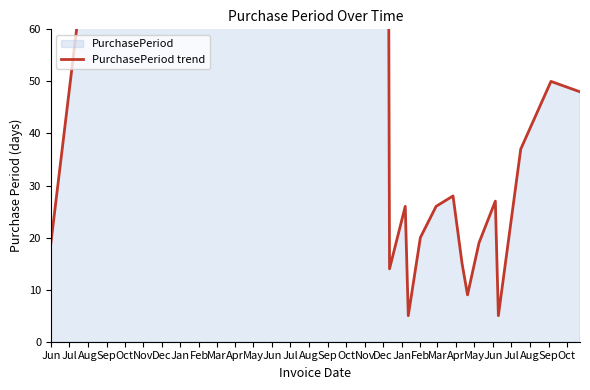

The chart shows a value of 21 at Sep. True or false?

False